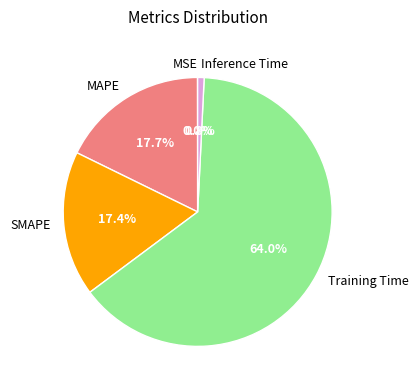

Which category has the biggest portion of the pie?

Training Time